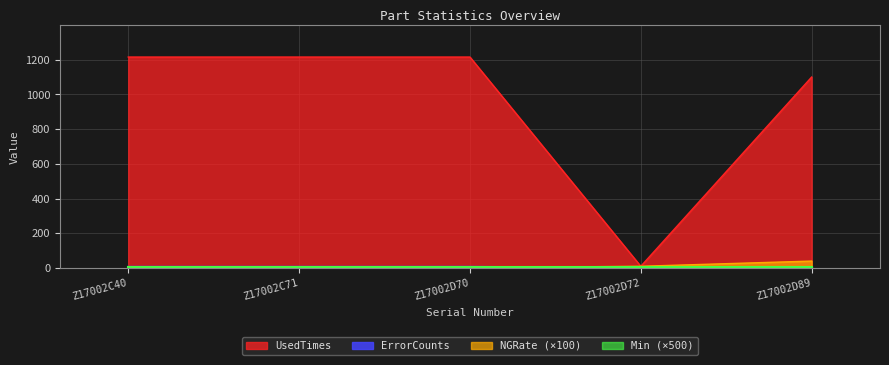

In UsedTimes, how many points are lower than both neighbors (excluding endpoints)?

1